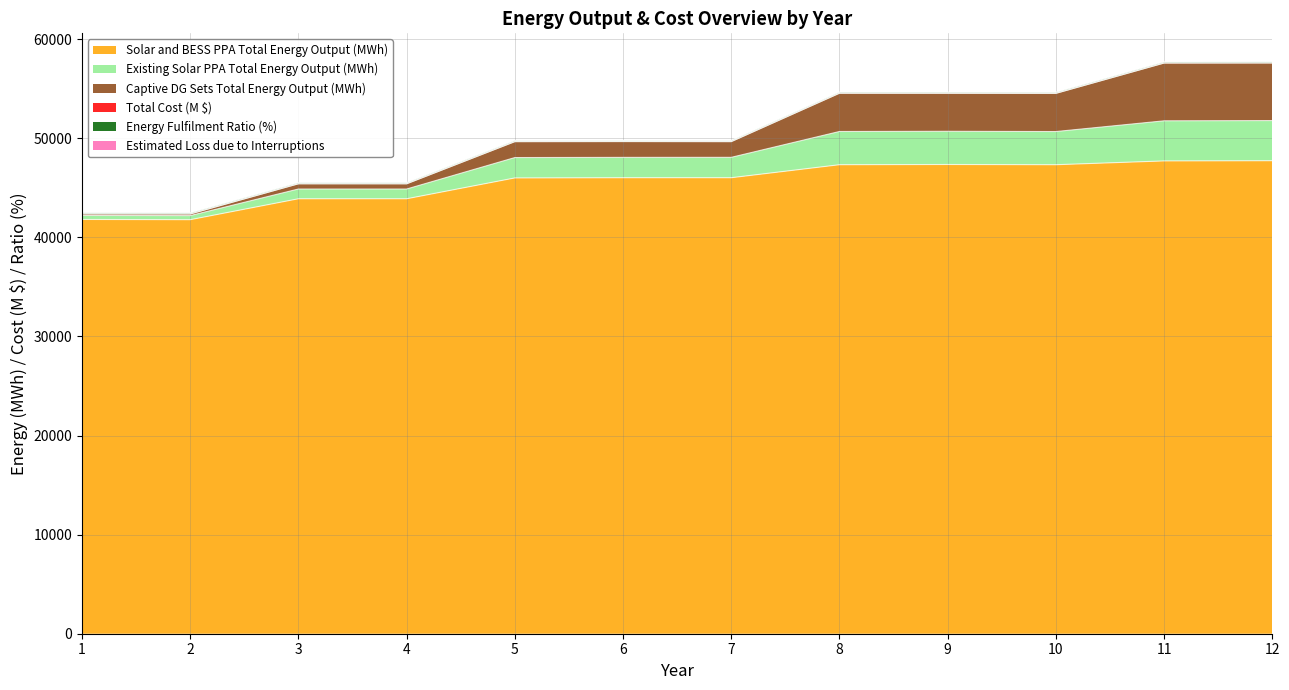

What is the highest value of the Solar and BESS PPA Total Energy Output (MWh) series?

47730.5